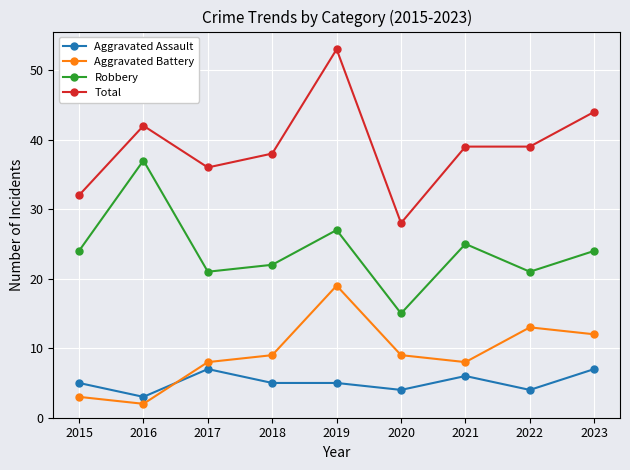

Does the chart display data point markers on the line(s)?

Yes